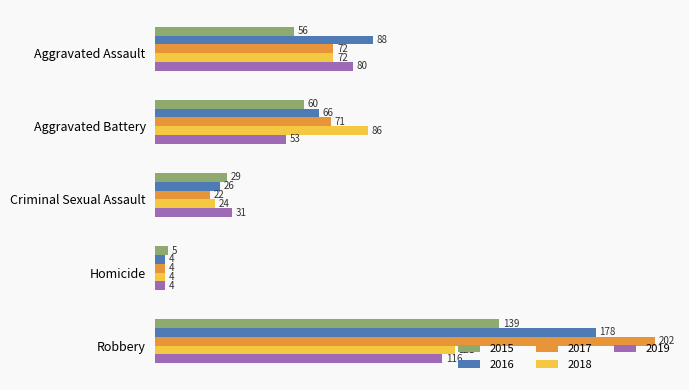

At which label does 2018 reach its minimum?

Homicide